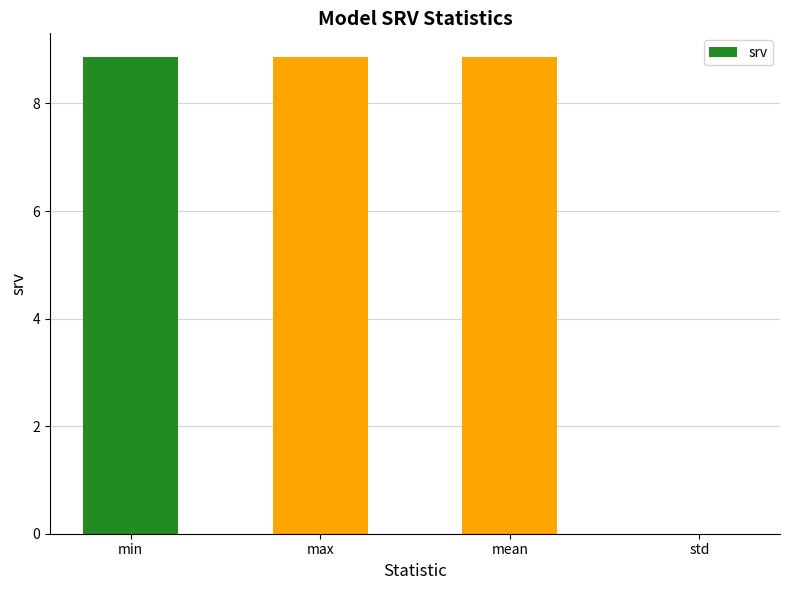

At which label is the value closest to 4?

std